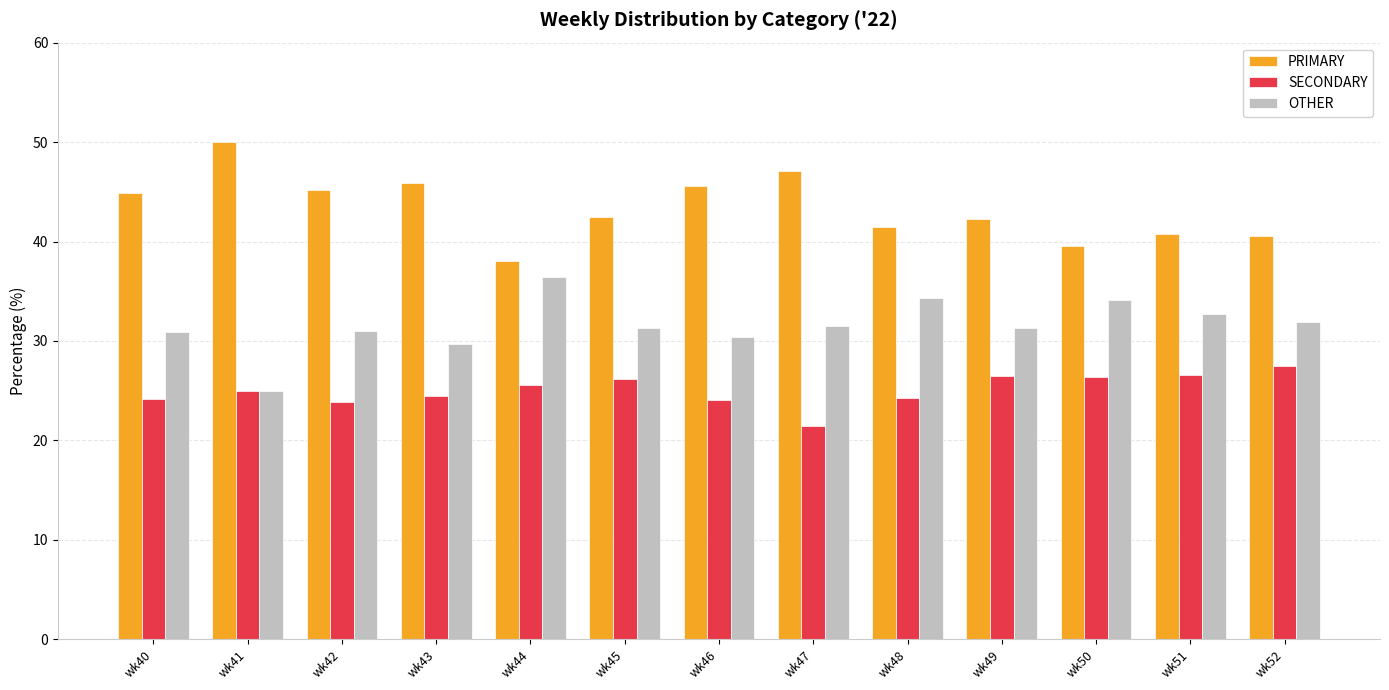

List the series in order of their overall mean, highest first.

PRIMARY, OTHER, SECONDARY